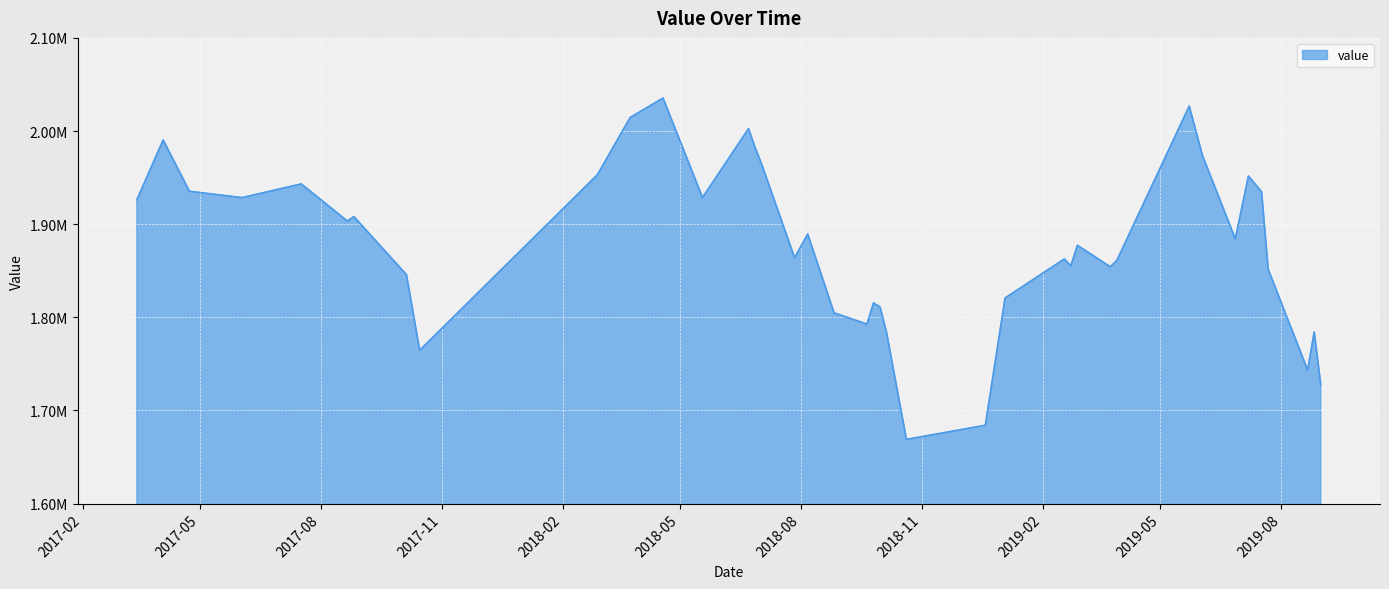

How many interior local valleys (lower than both neighbors) does the data have?

11